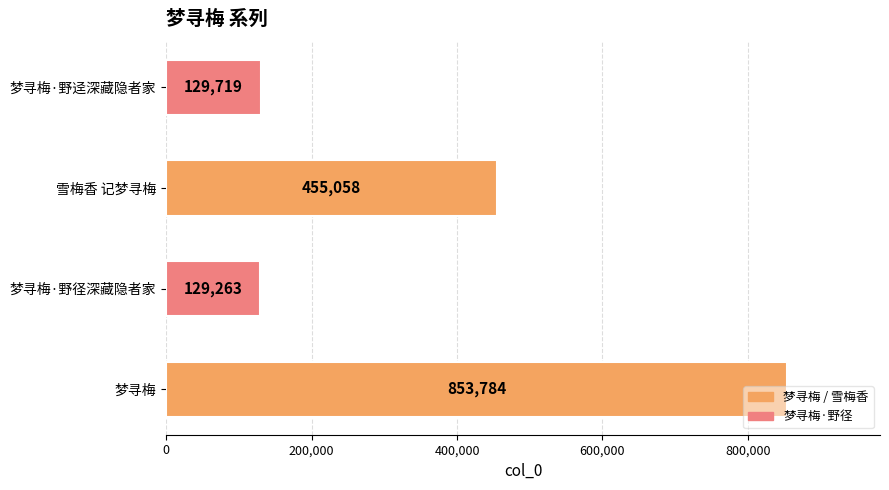

List the labels in order of value, largest first.

梦寻梅, 雪梅香 记梦寻梅, 梦寻梅·野迳深藏隐者家, 梦寻梅·野径深藏隐者家